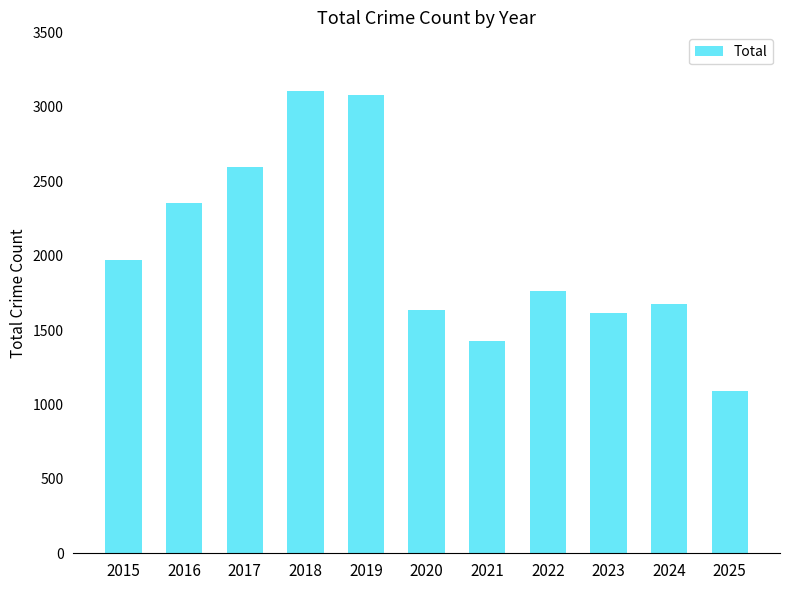

The chart shows a value of 2352 at 2016. True or false?

True